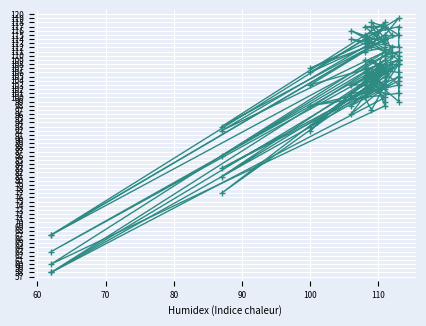

In o - o, how many points are higher than both neighbors (excluding endpoints)?

4